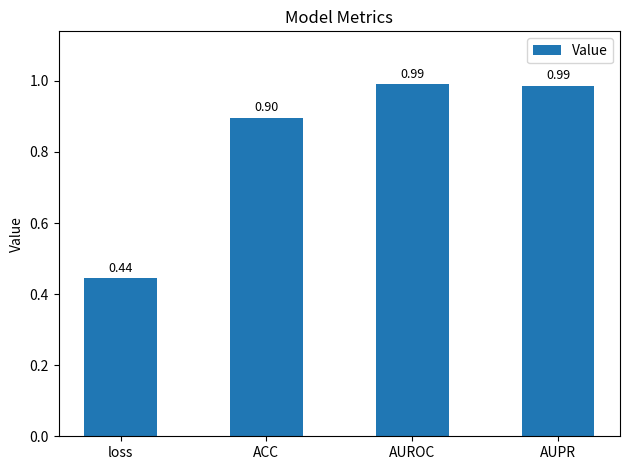

What is the sum of all values?

3.3